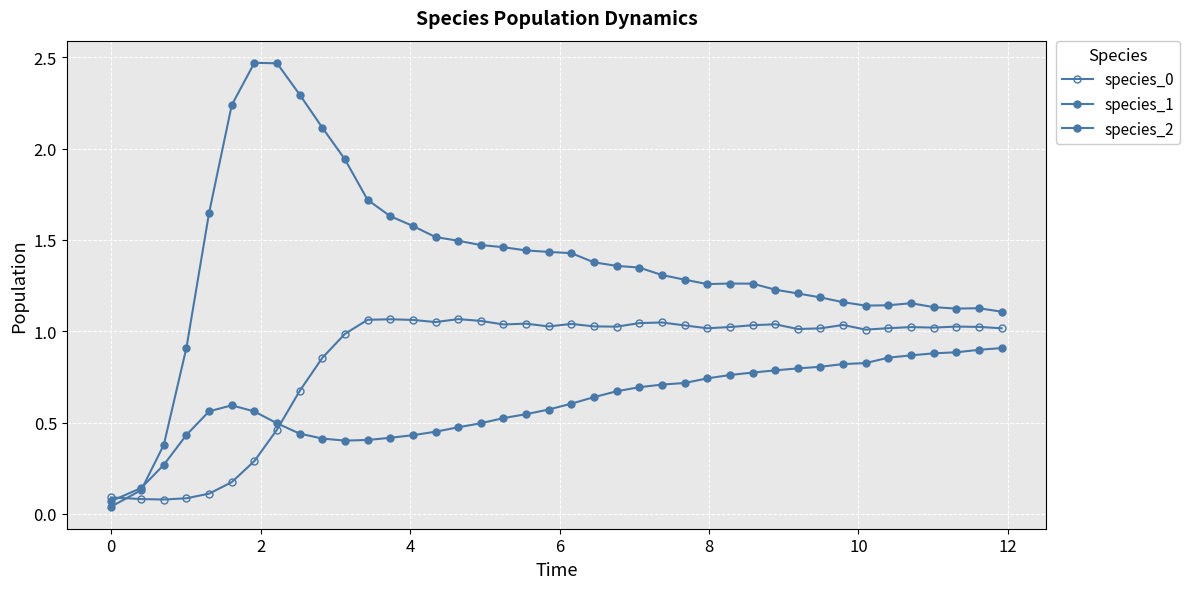

List the series in order of their overall mean, lowest first.

species_2, species_0, species_1